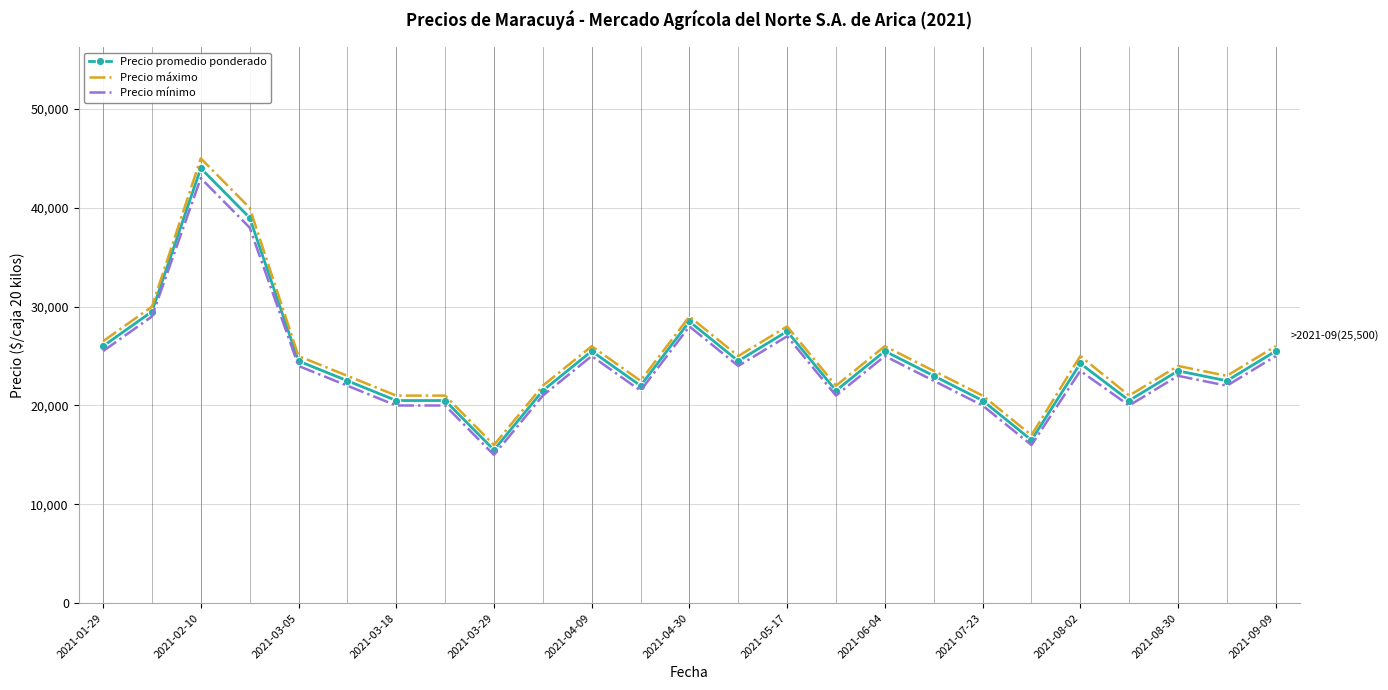

What is the lowest value of the Precio máximo series?

16000